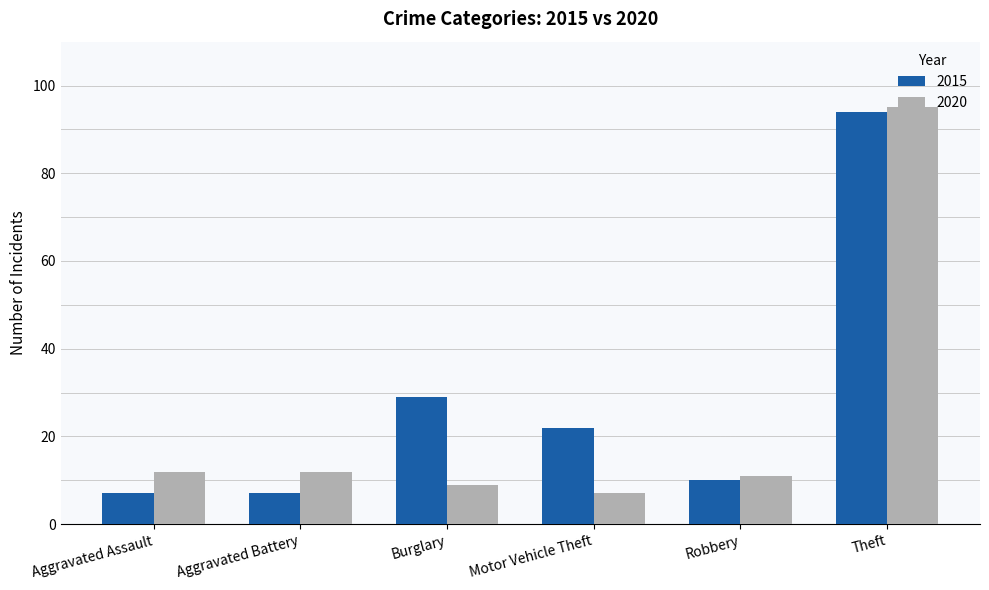

What is the label of the 6th bar from the left?

Theft